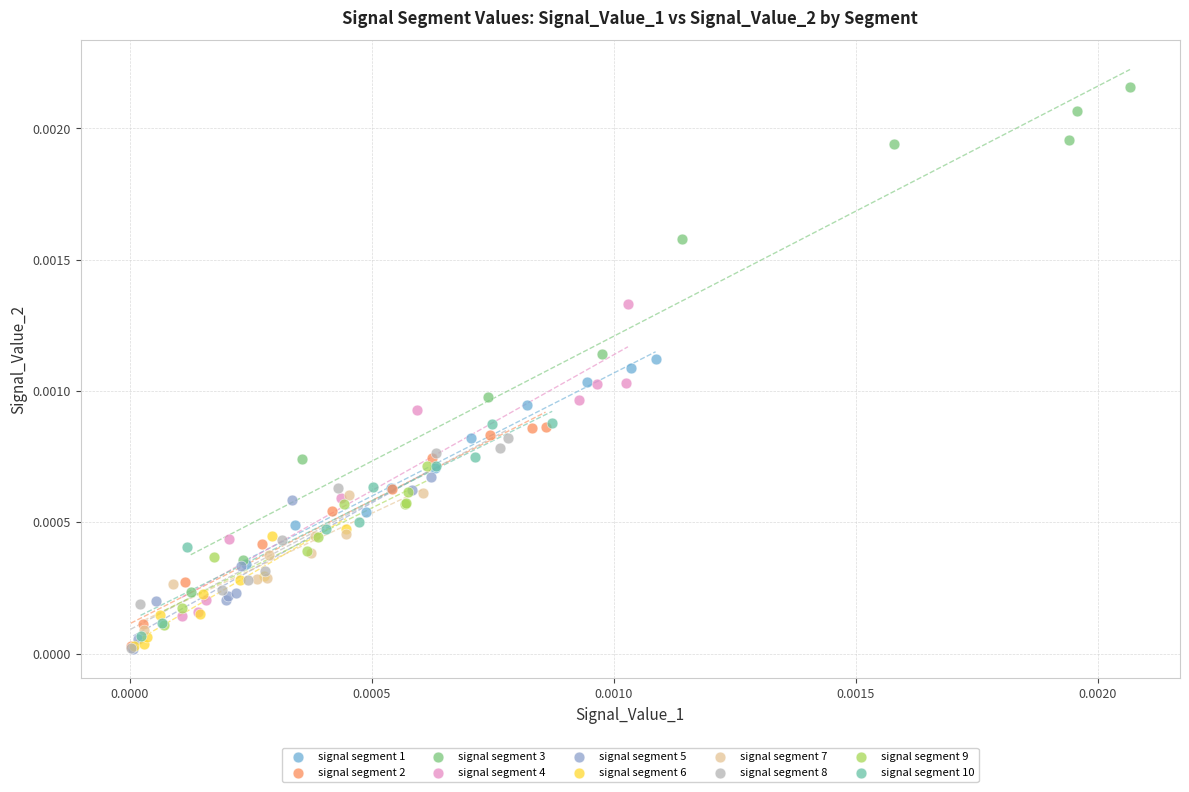

Which series reaches the maximum Y coordinate?

signal segment 3